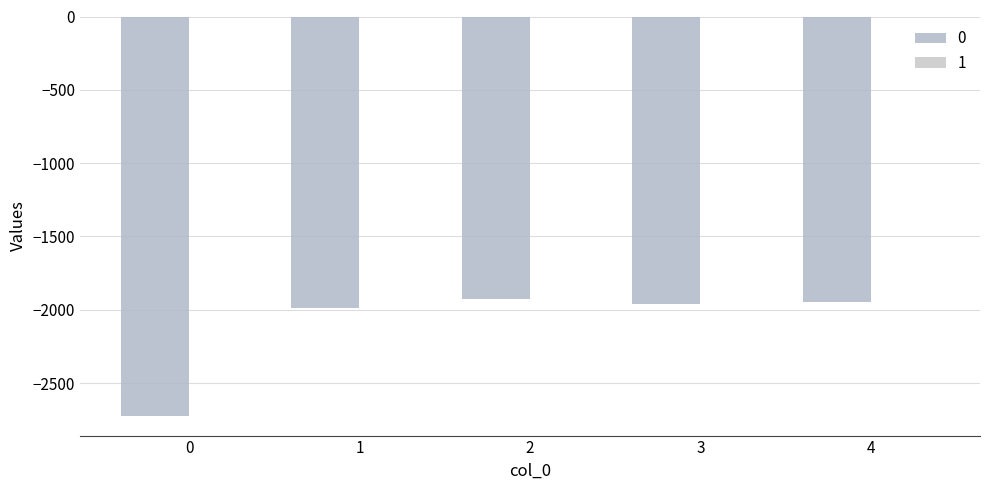

How many distinct data groups are displayed?

2